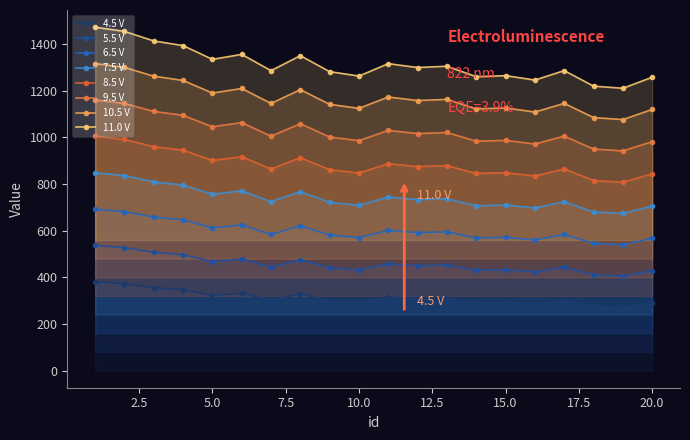

What are all the series names shown in the legend?

4.5 V, 5.5 V, 6.5 V, 7.5 V, 8.5 V, 9.5 V, 10.5 V, 11.0 V